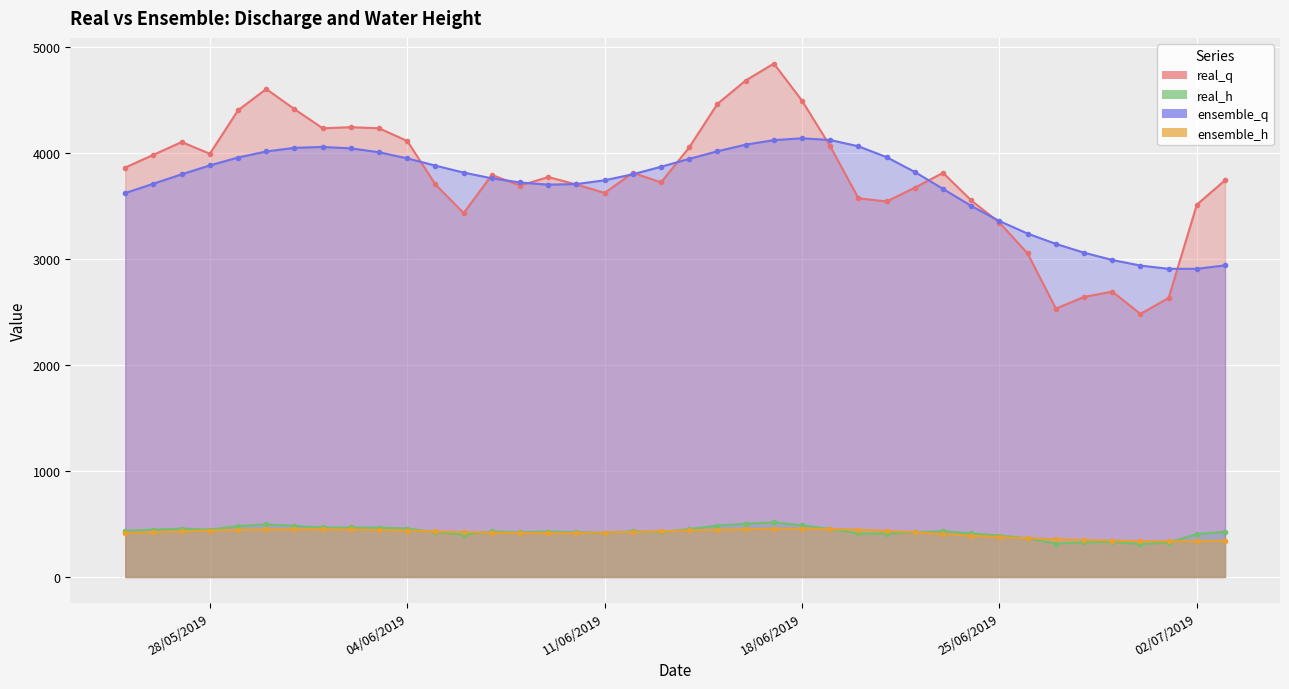

At which label does ensemble_h first exceed 424?

27/5/2019